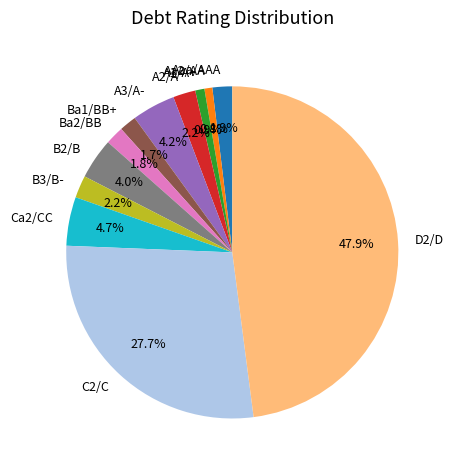

To the nearest percent, what is the difference between the D2/D and A1/A+ slice percentages?

47%